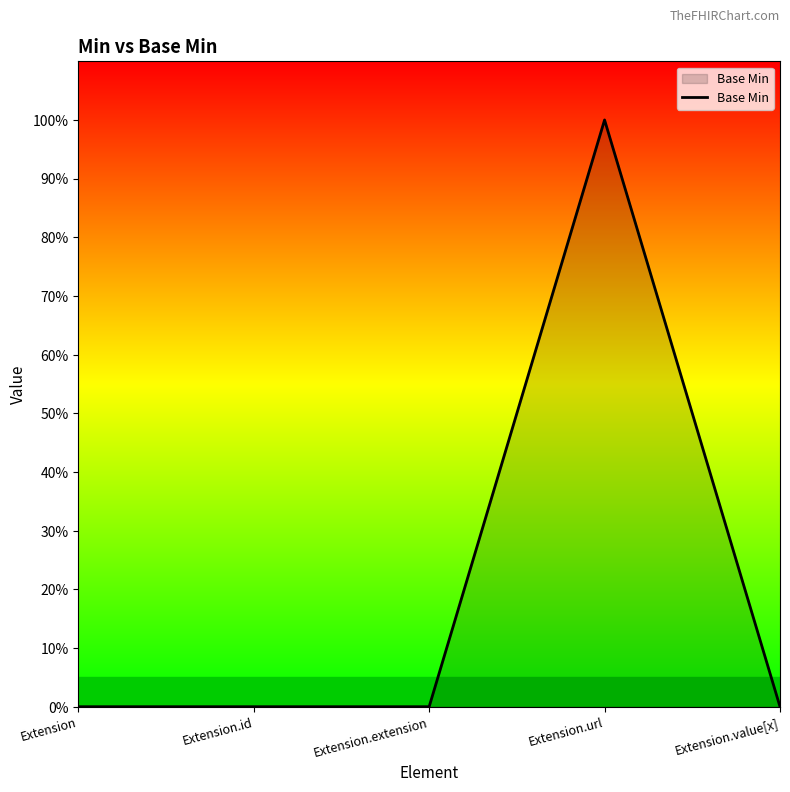

Where is the data nearest to the value 0?

Extension